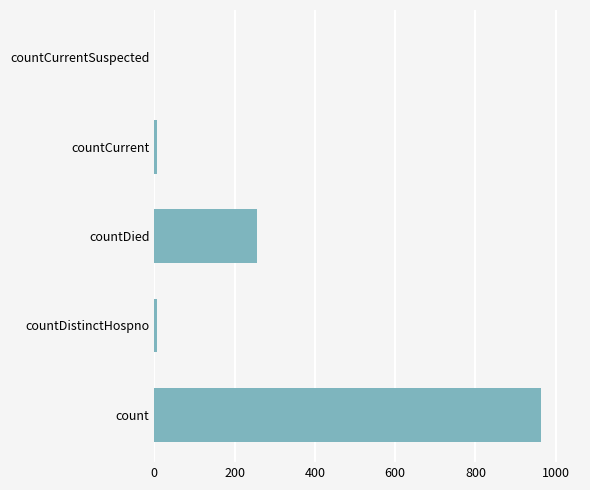

Are the bars horizontal?

Yes